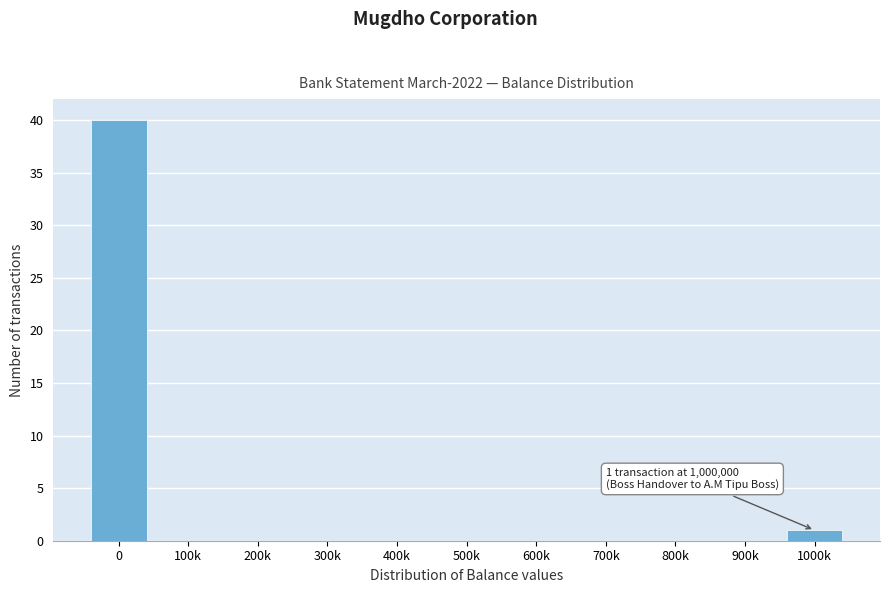

Reading left to right, what are all the values shown in this chart?

0=40	100k=0	200k=0	300k=0	400k=0	500k=0	600k=0	700k=0	800k=0	900k=0	1000k=1